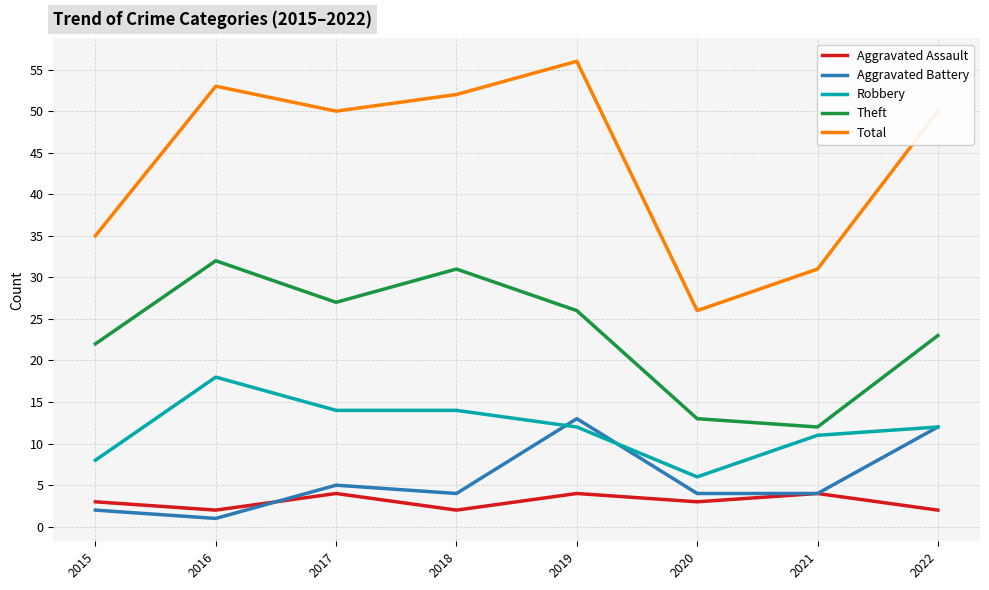

Which series has the widest spread of values?

Total